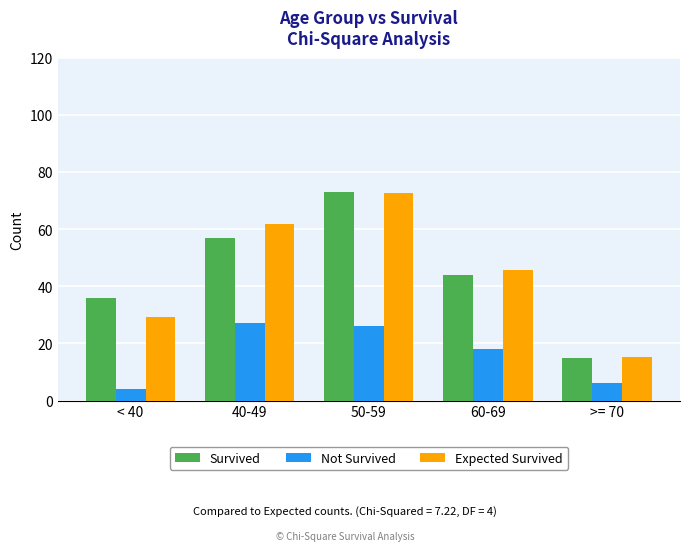

What are all the series names shown in the legend?

Survived, Not Survived, Expected Survived